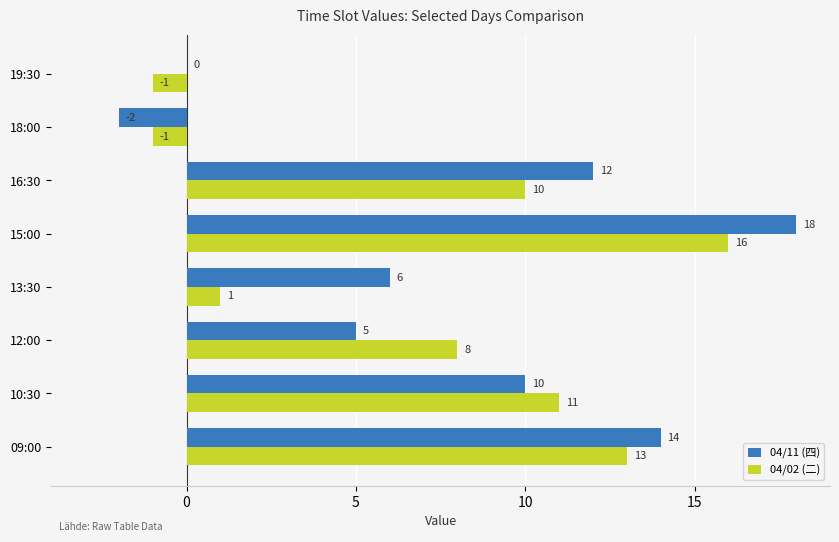

Which category has the highest value across all series?

15:00